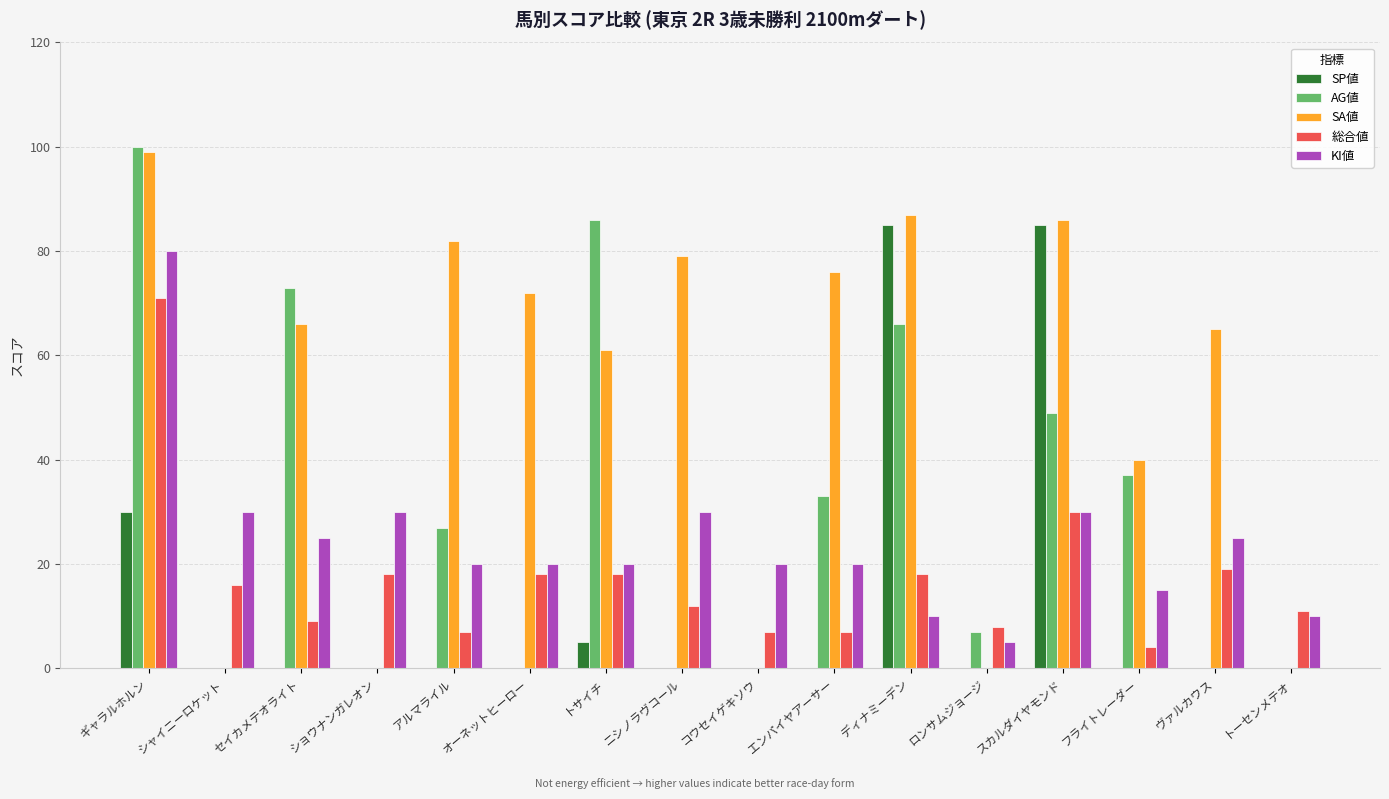

How many groups of bars are there?

16